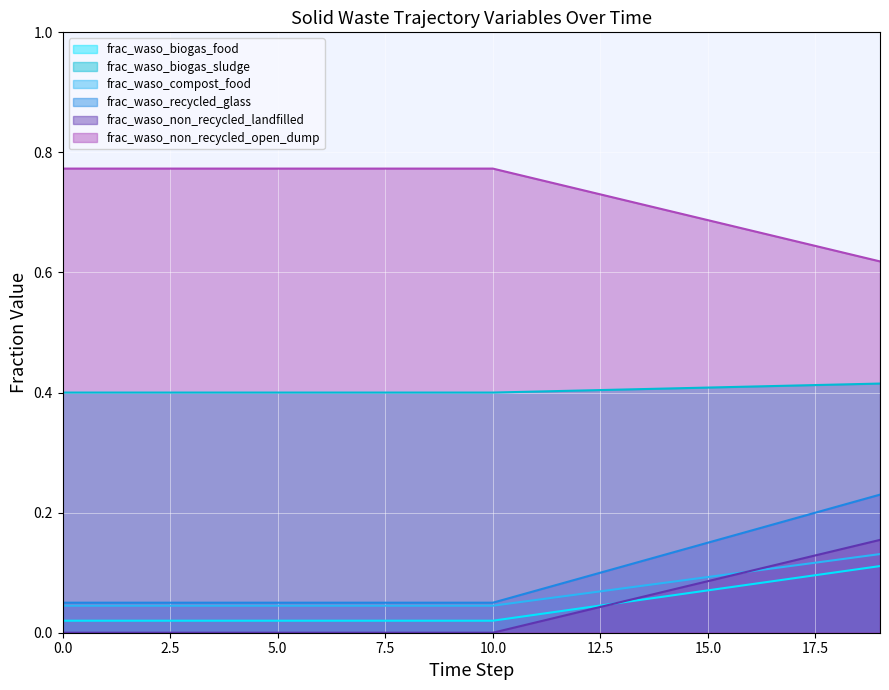

True or false: frac_waso_compost_food and frac_waso_non_recycled_landfilled cross at least once.

True